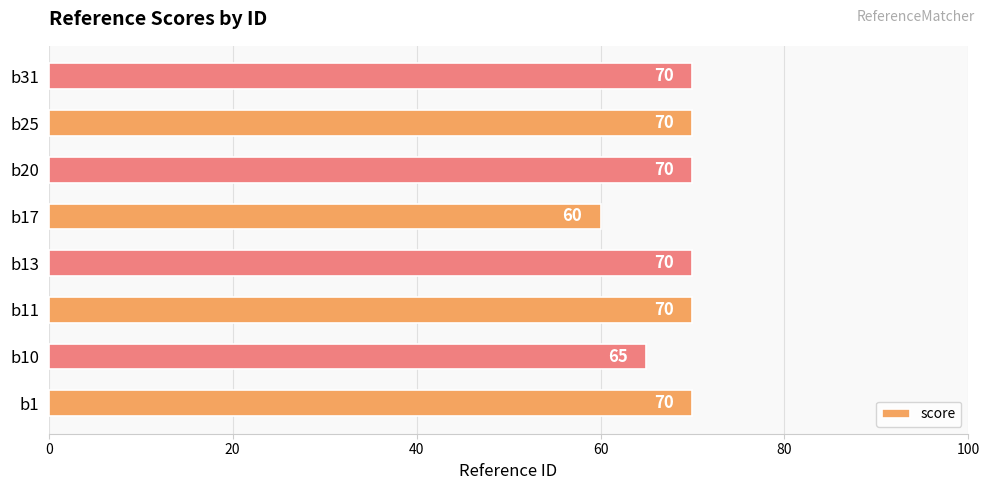

Reading top to bottom, extract all data points from this chart.

b31=70	b25=70	b20=70	b17=60	b13=70	b11=70	b10=65	b1=70